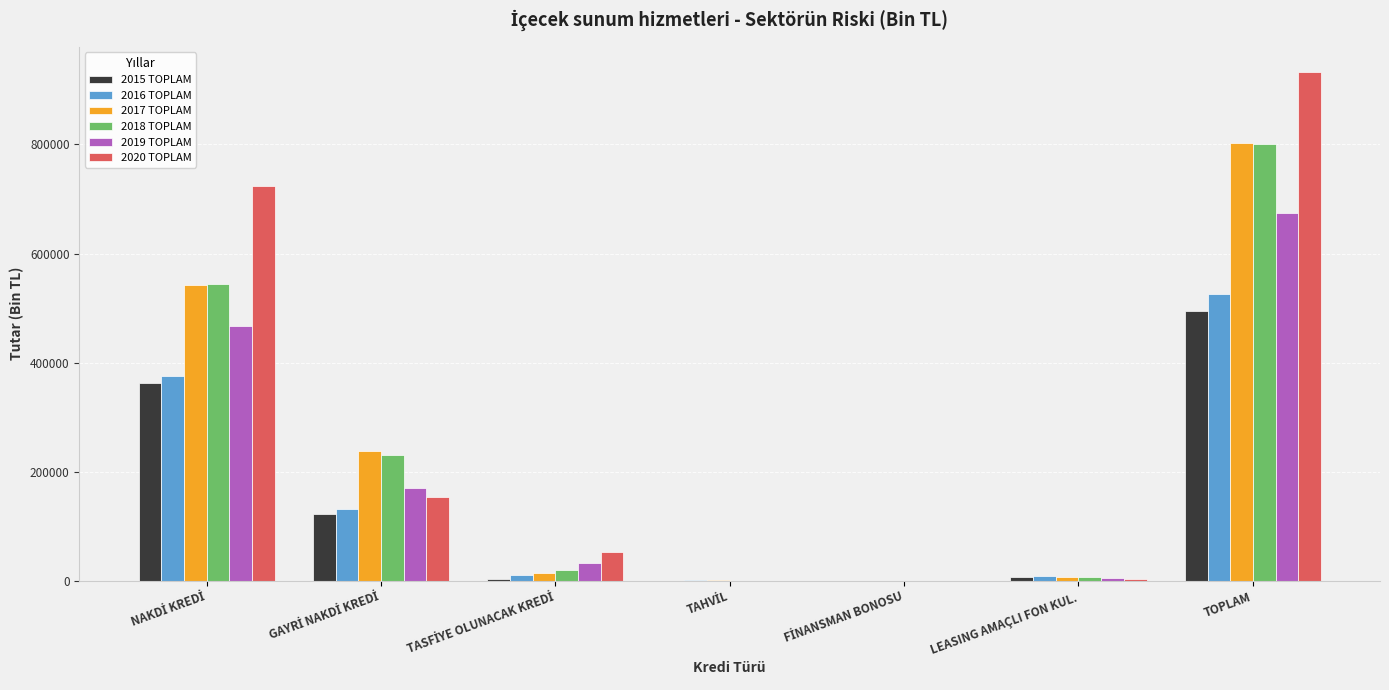

Which label corresponds to the largest value in the chart?

TOPLAM